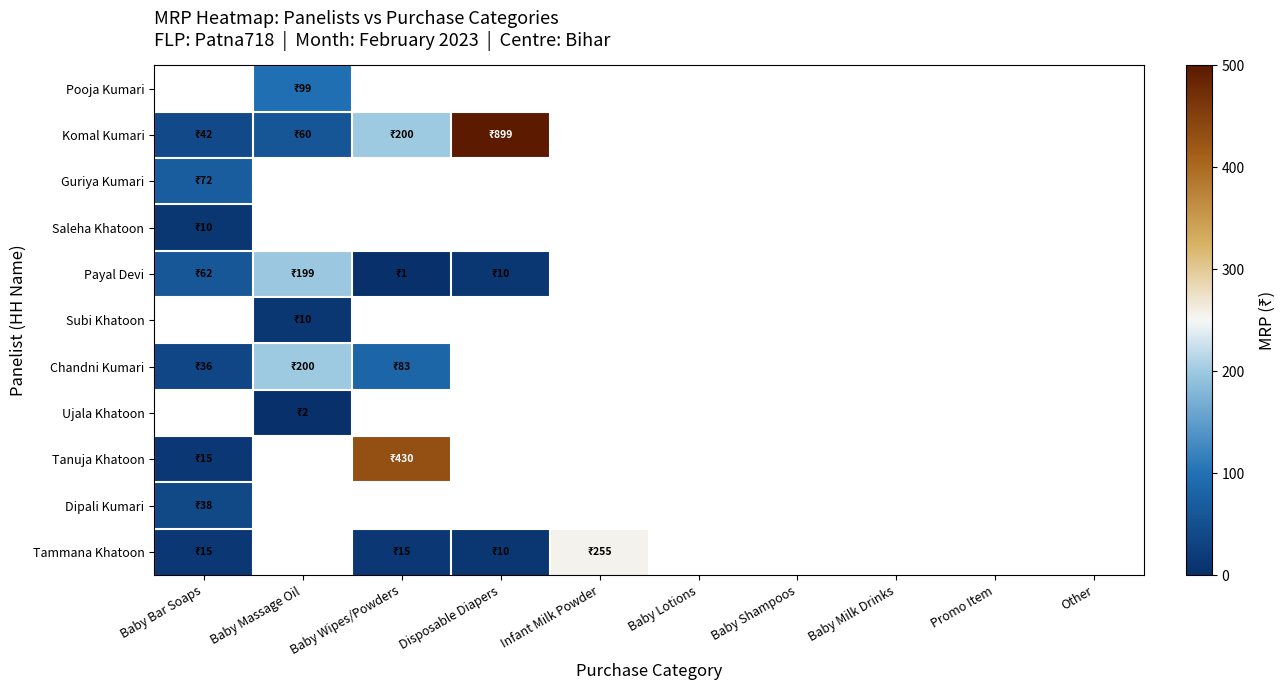

Is the value of Ujala Khatoon at Baby Shampoos greater than the value of Tammana Khatoon at Baby Massage Oil?

No